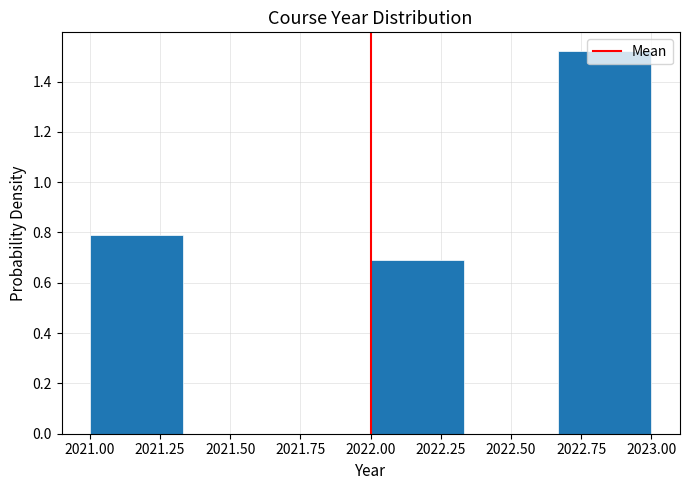

Reading left to right, list every bar in this chart as the range it spans on the x-axis followed by its height. Neither the bar edges nor the heights are printed on the chart, so give them approximately, as read against the axes.

2021.00 to 2021.35: 0.78
2021.35 to 2021.65: 0
2021.65 to 2022.00: 0
2022.00 to 2022.35: 0.70
2022.35 to 2022.65: 0
2022.65 to 2023.00: 1.52